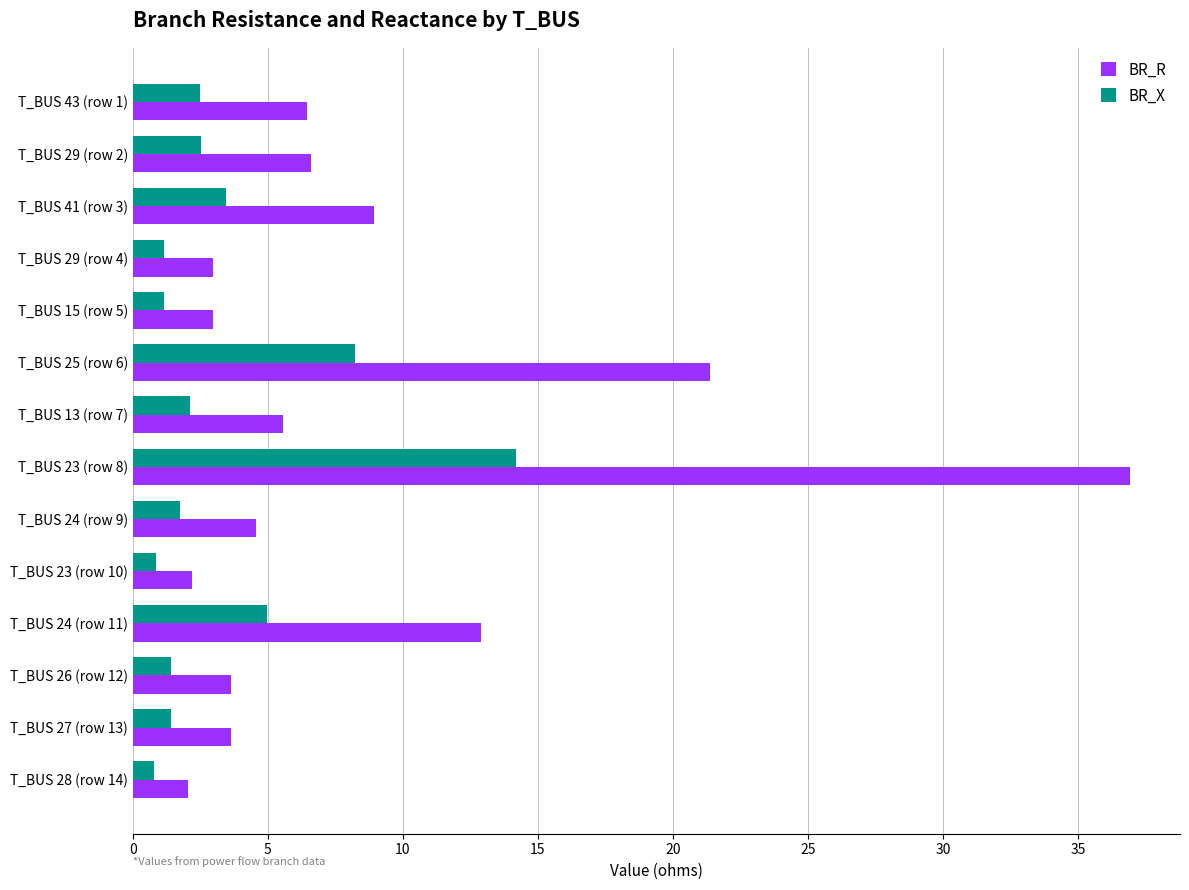

Rank the series by their average value, from highest to lowest.

BR_R, BR_X